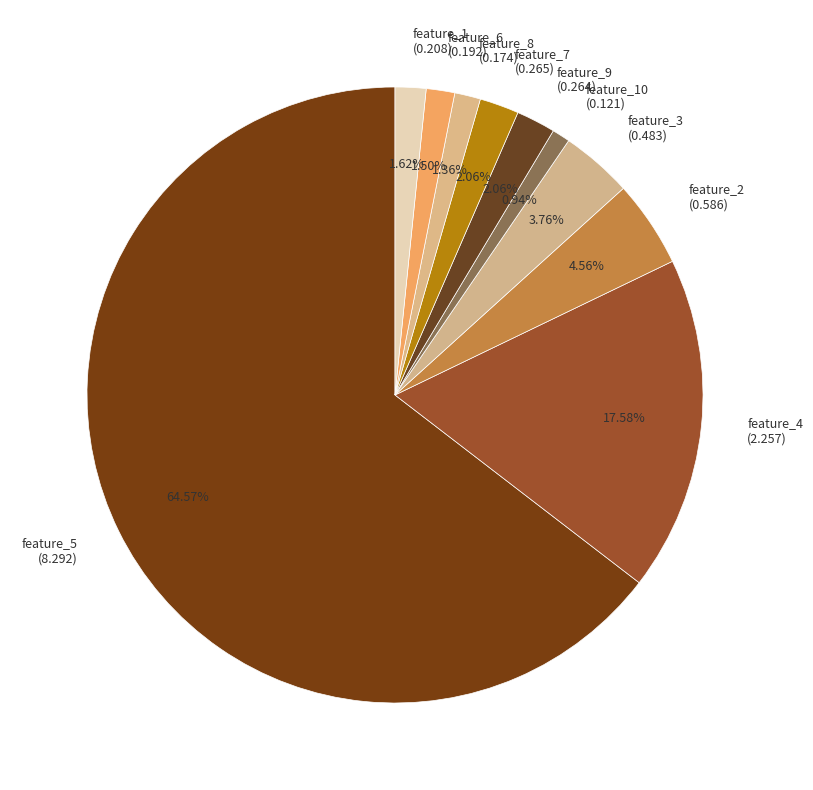

Is there a majority slice in this chart?

Yes